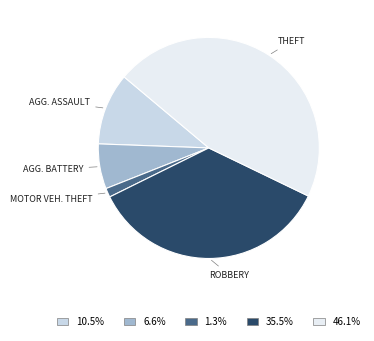

Is there a majority slice in this chart?

No